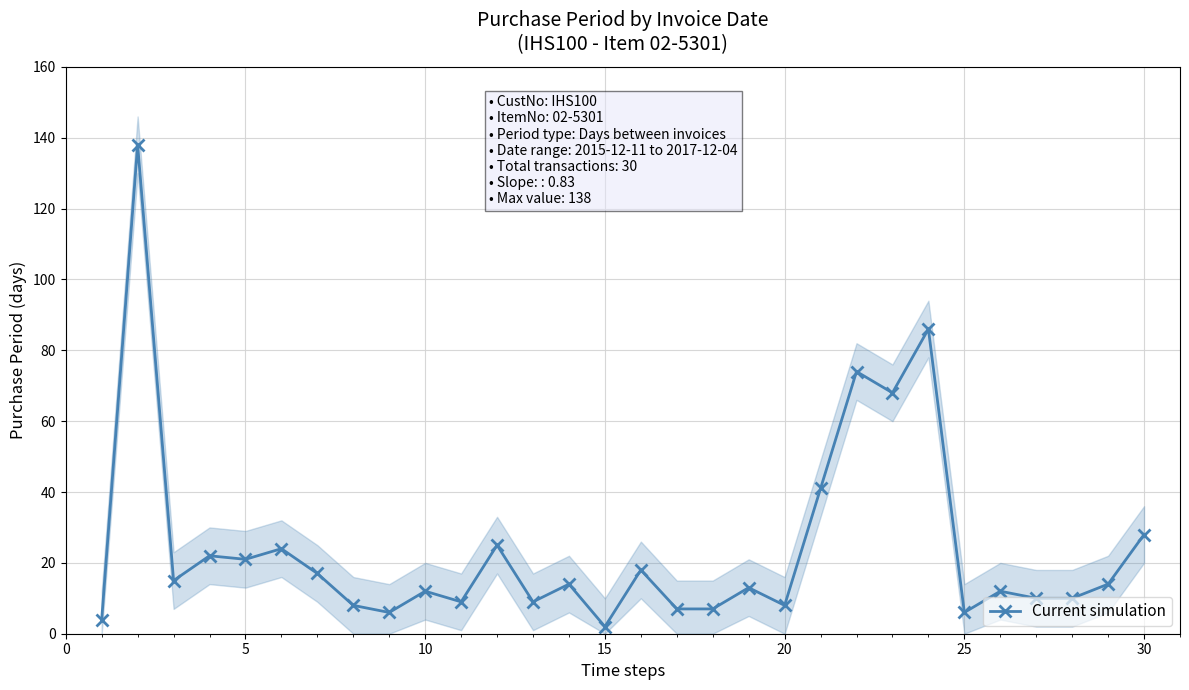

Reading left to right, extract all data points from this chart.

4	138	15	22	21	24	17	8	6	12	9	25	9	14	2	18	7	7	13	8	41	74	68	86	6	12	10	10	14	28